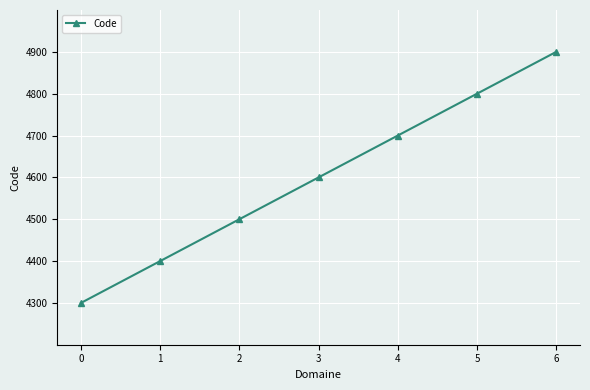

Reading right to left, what are all the values shown in this chart?

4900	4800	4700	4600	4500	4400	4300